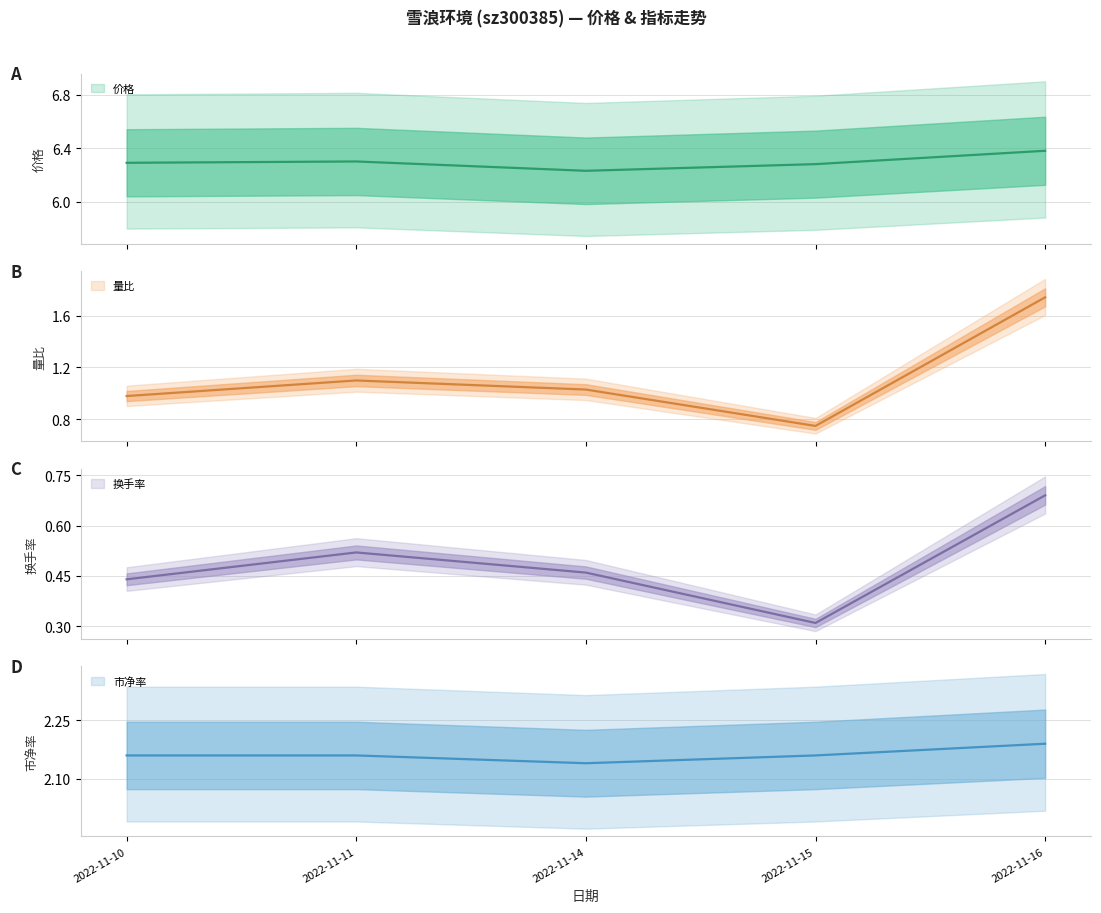

At 2022-11-14, list the series in order from largest to smallest.

价格, 市净率, 量比, 换手率